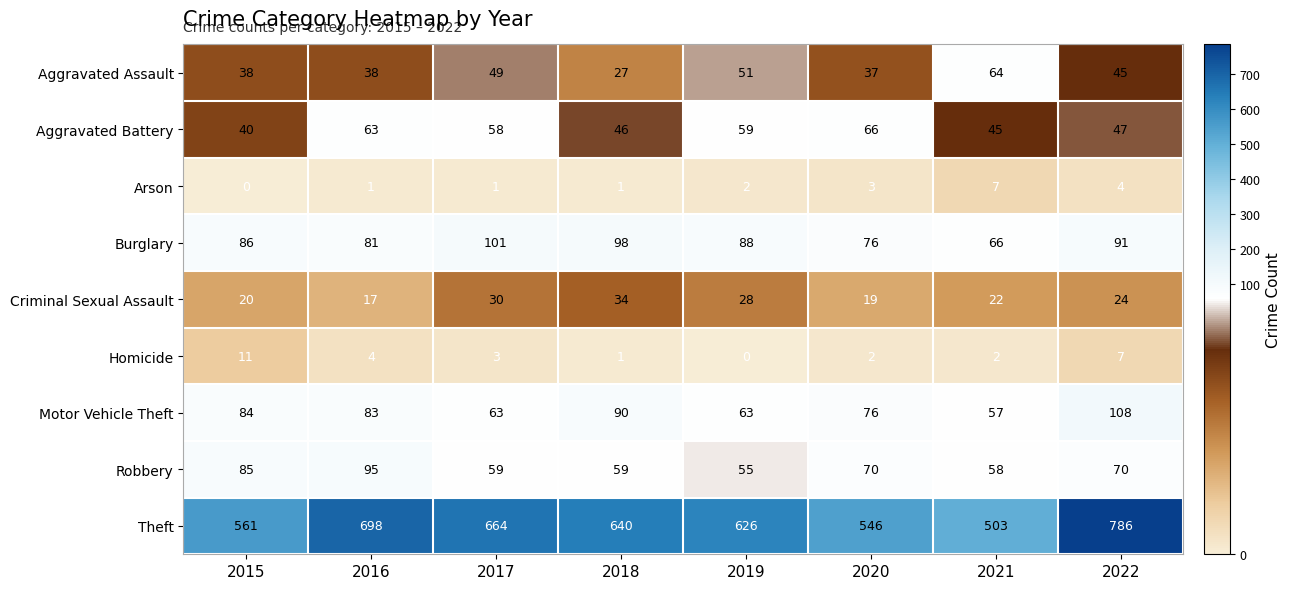

What is the difference between the maximum and minimum values in the Robbery series?

40